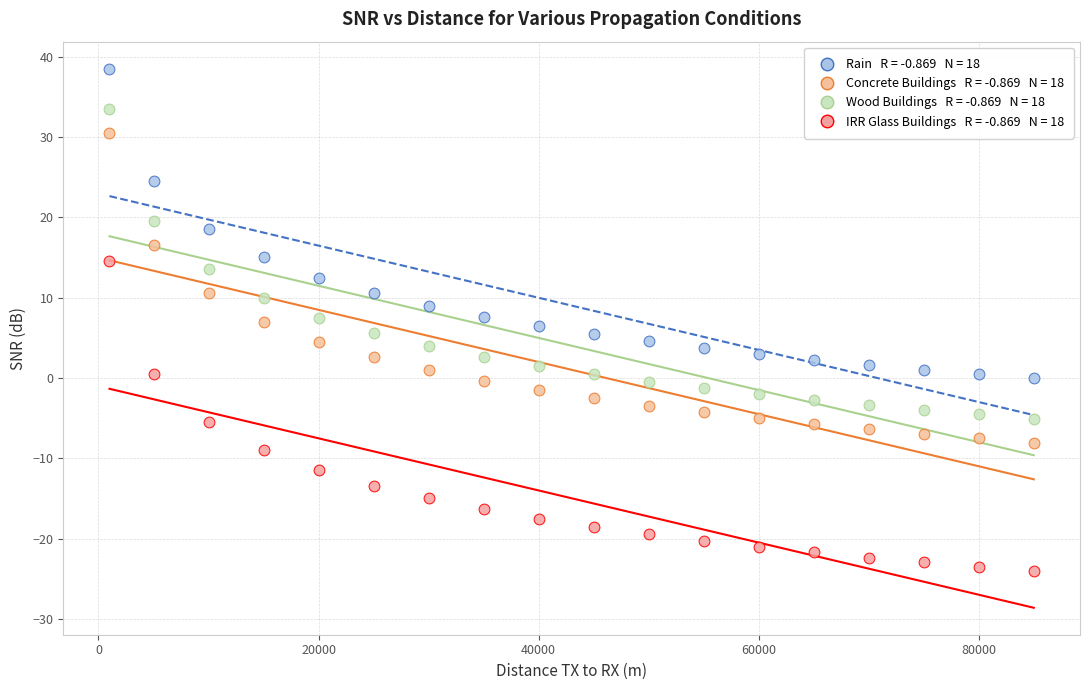

Across all data points, what is the range of X values (max minus min)?

84000.0